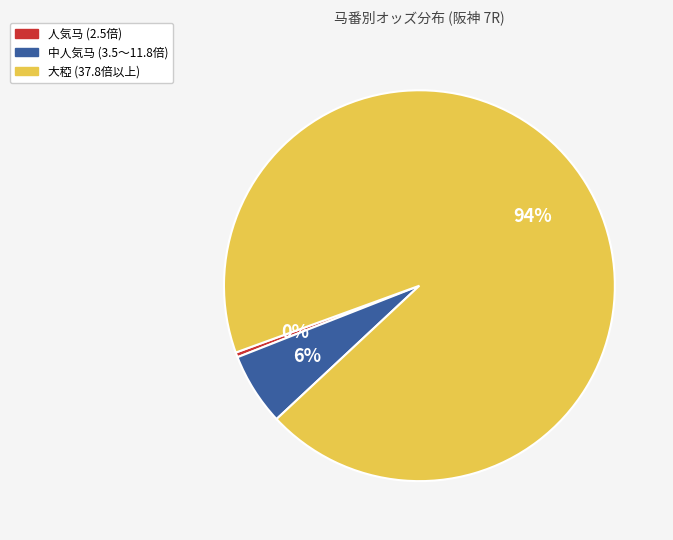

Is there any slice that represents more than half of the pie?

Yes